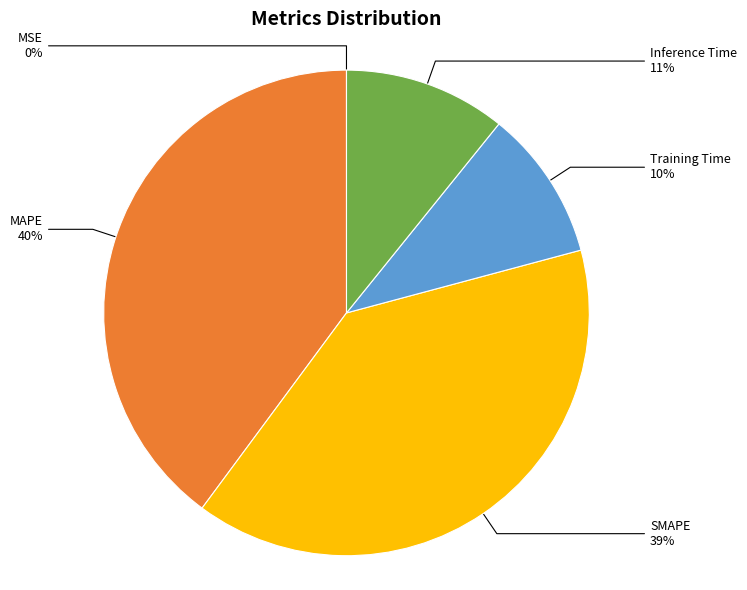

To the nearest percent, what is the average slice percentage?

20%